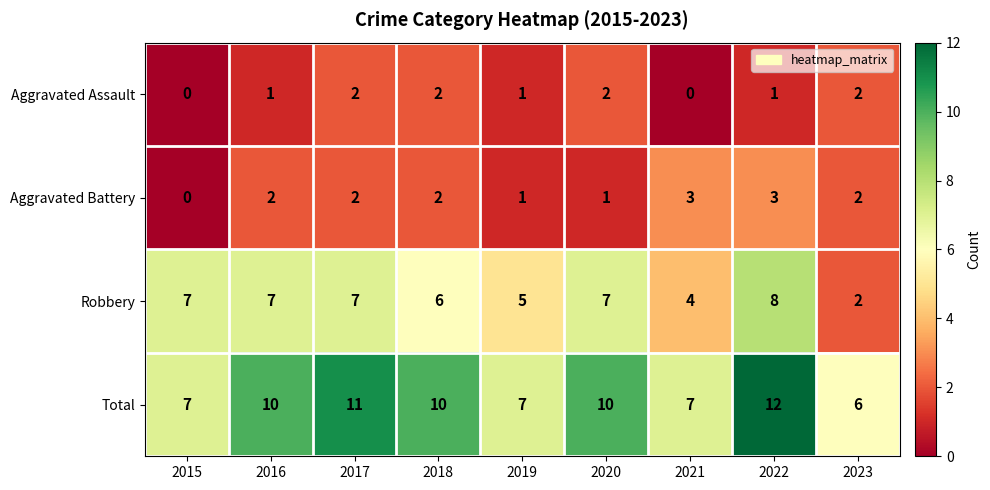

What value does the Total series have at 2023?

6